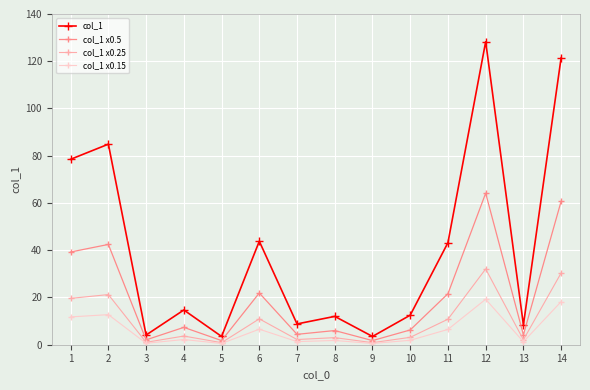

True or false: col_1 x0.5 and col_1 intersect in this chart.

False